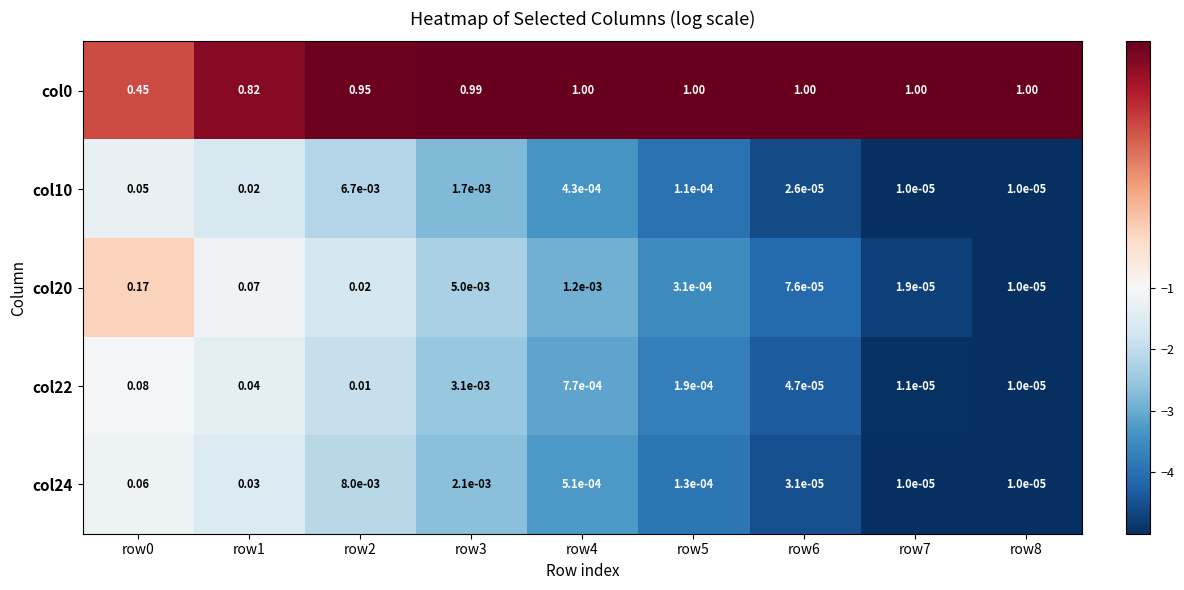

Reading left to right, transcribe all the data shown in this chart.

col0: row0=0.5	row1=0.8	row2=0.9	row3=1.0	row4=1.0	row5=1.0	row6=1.0	row7=1.0	row8=1.0
col10: row0=0.1	row1=0.0	row2=0.0	row3=0.0	row4=0.0	row5=0.0	row6=0.0	row7=0.0	row8=0.0
col20: row0=0.2	row1=0.1	row2=0.0	row3=0.0	row4=0.0	row5=0.0	row6=0.0	row7=0.0	row8=0.0
col22: row0=0.1	row1=0.0	row2=0.0	row3=0.0	row4=0.0	row5=0.0	row6=0.0	row7=0.0	row8=0.0
col24: row0=0.1	row1=0.0	row2=0.0	row3=0.0	row4=0.0	row5=0.0	row6=0.0	row7=0.0	row8=0.0